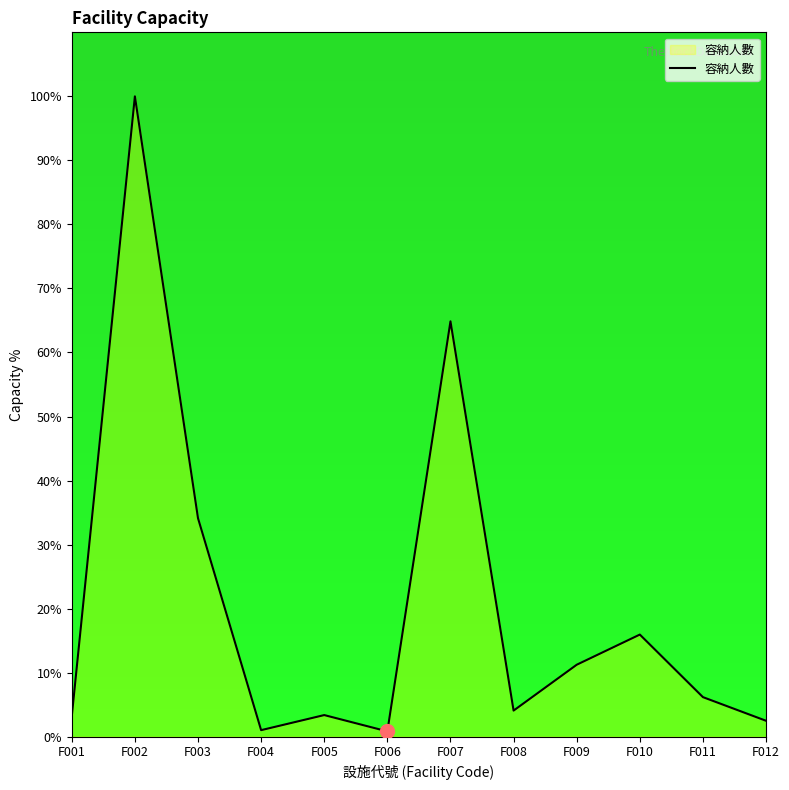

What is the greatest value displayed?

100.0